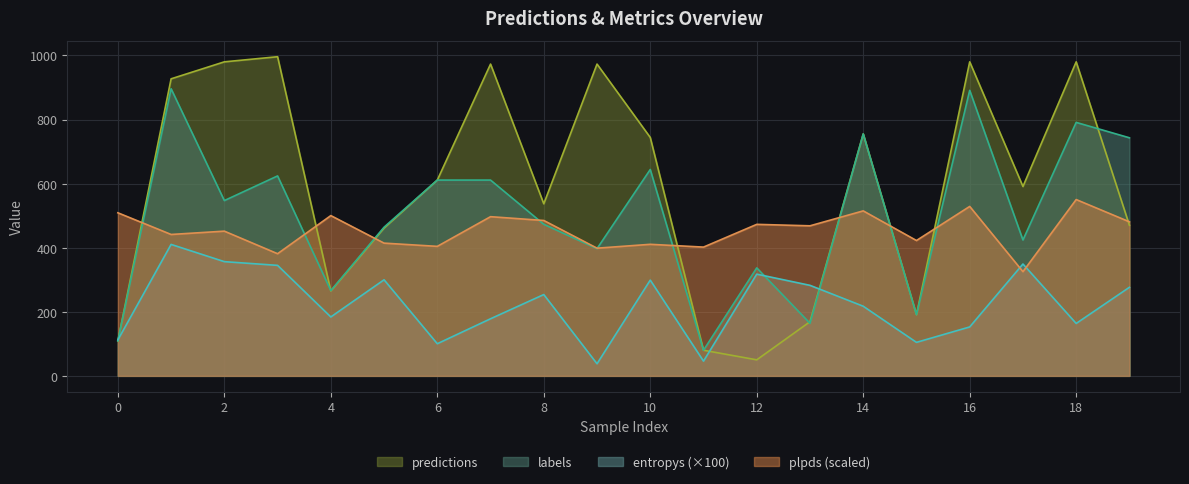

Which series has the widest spread of values?

predictions